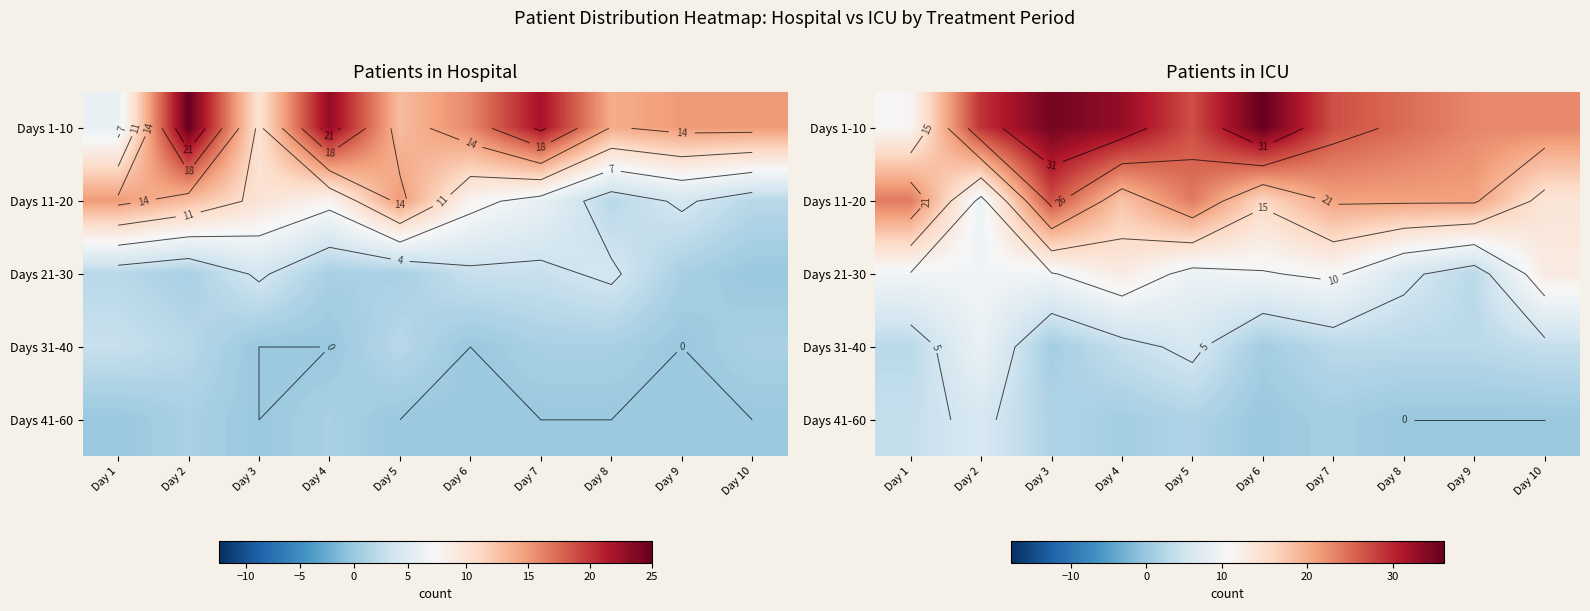

What value does the Days 1-10 series have at Day 2?

29